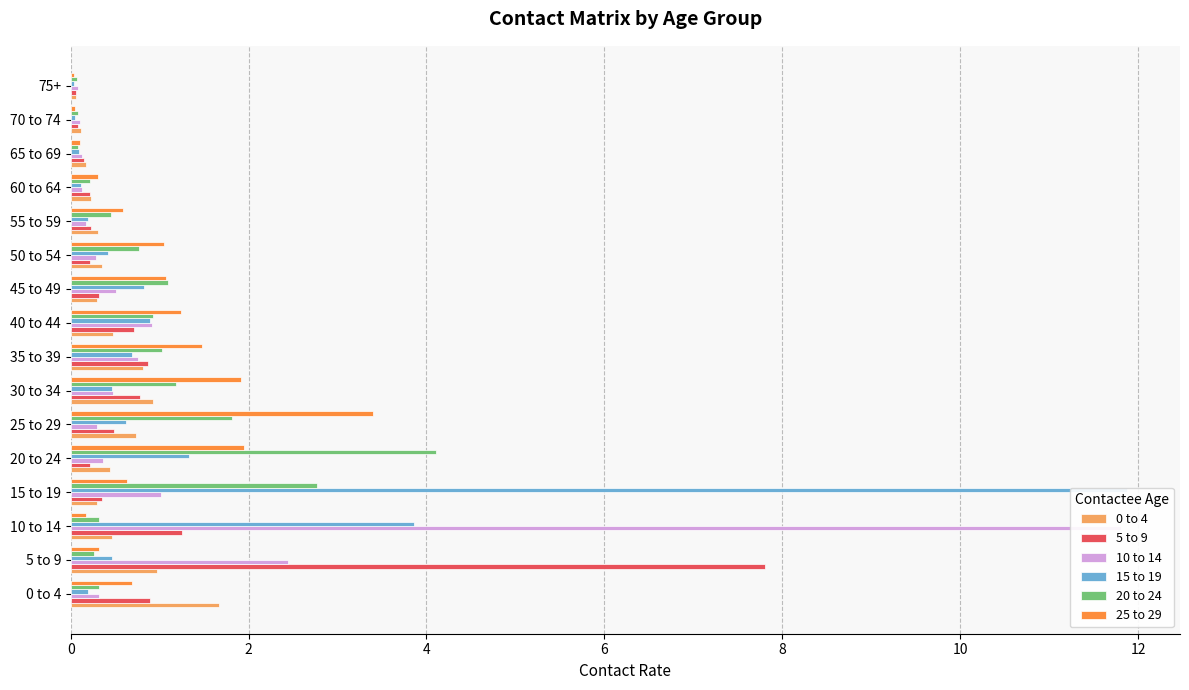

What are all the series names shown in the legend?

0 to 4, 5 to 9, 10 to 14, 15 to 19, 20 to 24, 25 to 29